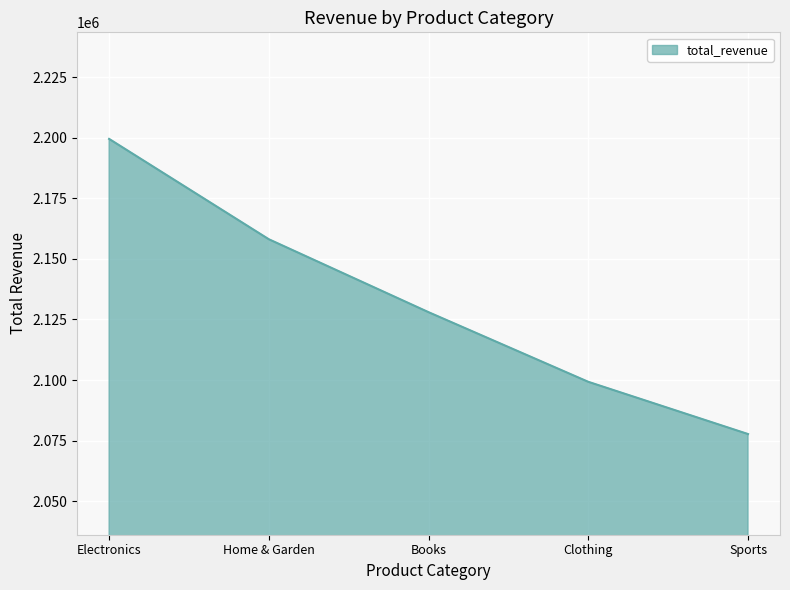

Rank the categories by value from highest to lowest.

Electronics, Home & Garden, Books, Clothing, Sports